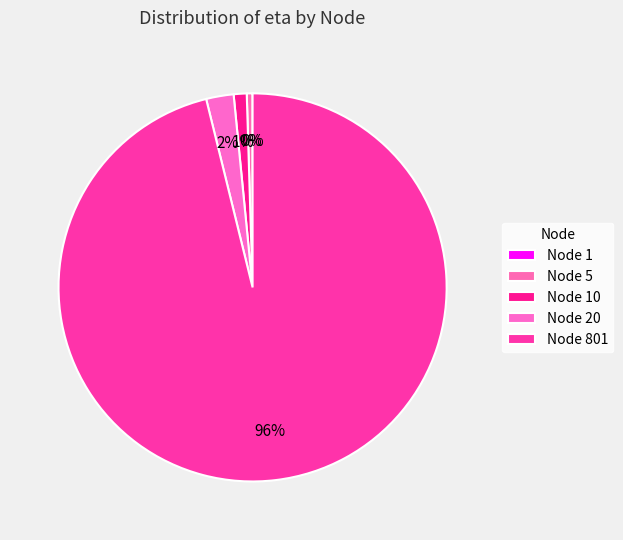

Is it true that Node 1 is 0% of the pie?

True